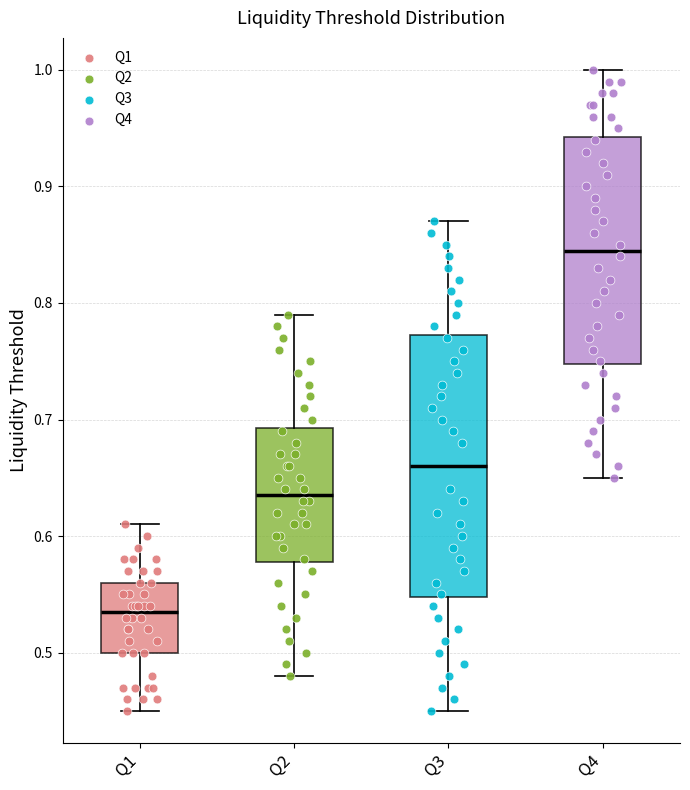

Reading left to right, transcribe this box plot: for each box, give where its median line is, the range the box spans, and where its two whiskers end, as read against the y-axis. The values are not printed on the chart, so give them approximately, as read against the axis.

Q1: median 0.54, box 0.50 to 0.56, whiskers 0.45 to 0.61
Q2: median 0.64, box 0.58 to 0.69, whiskers 0.48 to 0.79
Q3: median 0.66, box 0.55 to 0.77, whiskers 0.45 to 0.87
Q4: median 0.85, box 0.75 to 0.94, whiskers 0.65 to 1.00